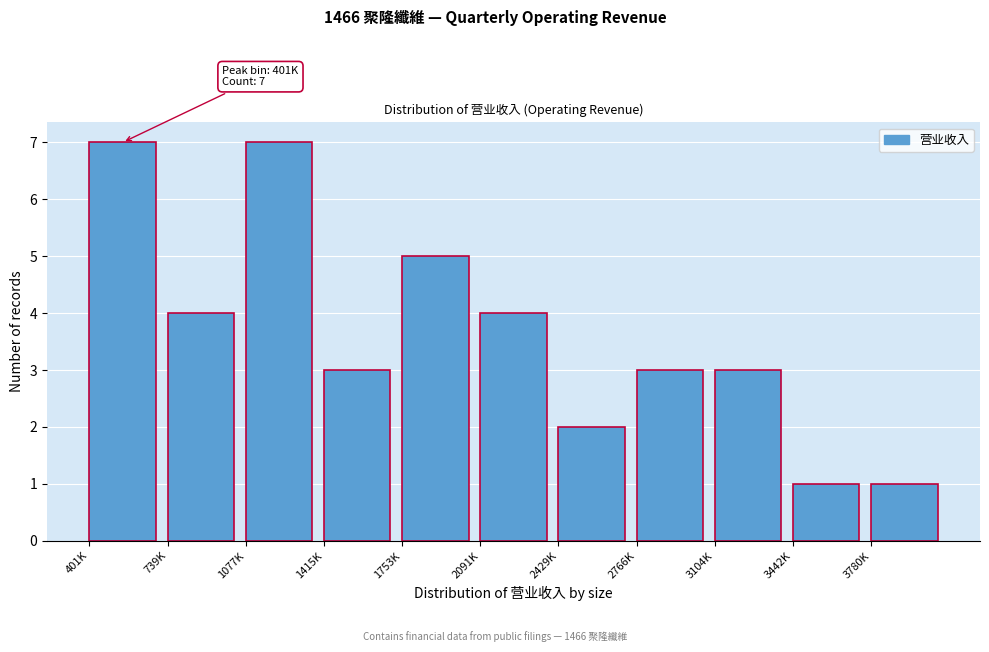

Reading right to left, transcribe all the data shown in this chart.

1	1	3	3	2	4	5	3	7	4	7